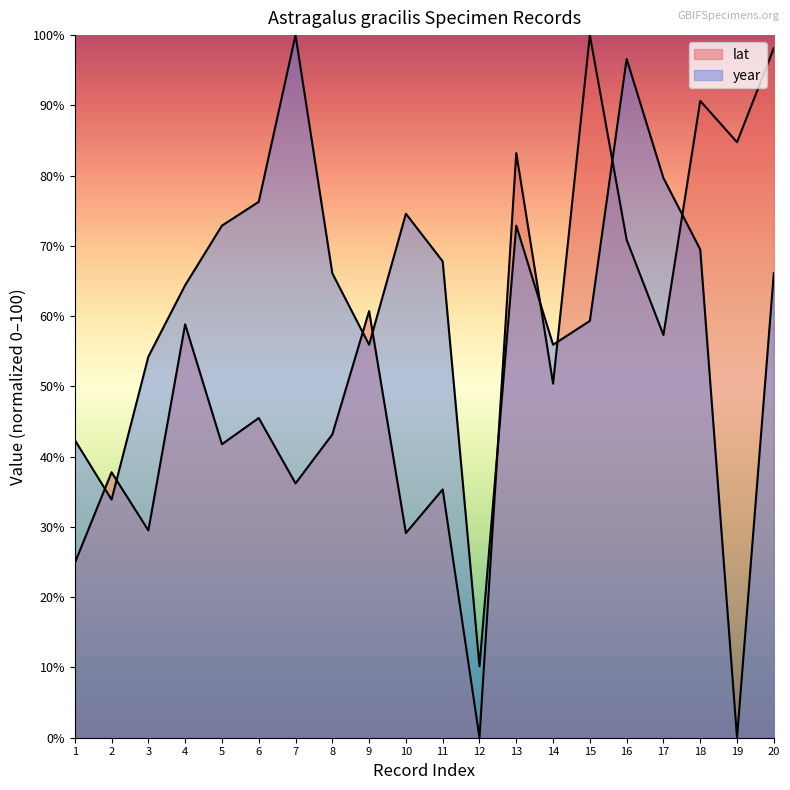

Reading left to right, extract all data points from this chart.

lat: 1=24.8	2=37.8	3=29.5	4=58.8	5=41.8	6=45.5	7=36.2	8=43.2	9=60.7	10=29.1	11=35.3	12=0.0	13=83.2	14=50.4	15=100.0	16=70.9	17=57.3	18=90.6	19=84.8	20=98.1
year: 1=42.4	2=33.9	3=54.2	4=64.4	5=72.9	6=76.3	7=100.0	8=66.1	9=55.9	10=74.6	11=67.8	12=10.2	13=72.9	14=55.9	15=59.3	16=96.6	17=79.7	18=69.5	19=0.0	20=66.1